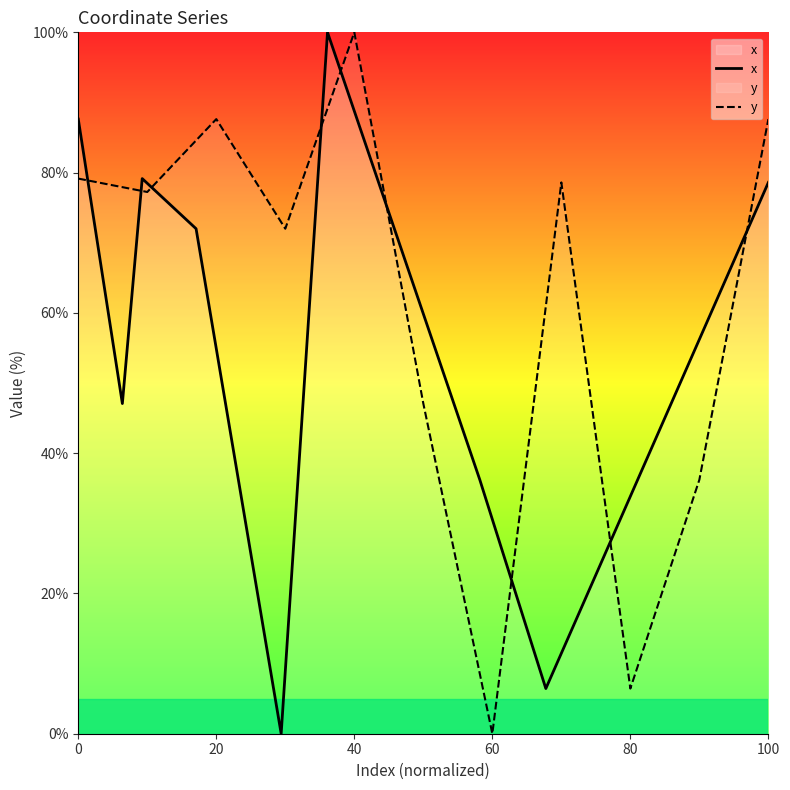

Which category has the highest value in the y series?

40